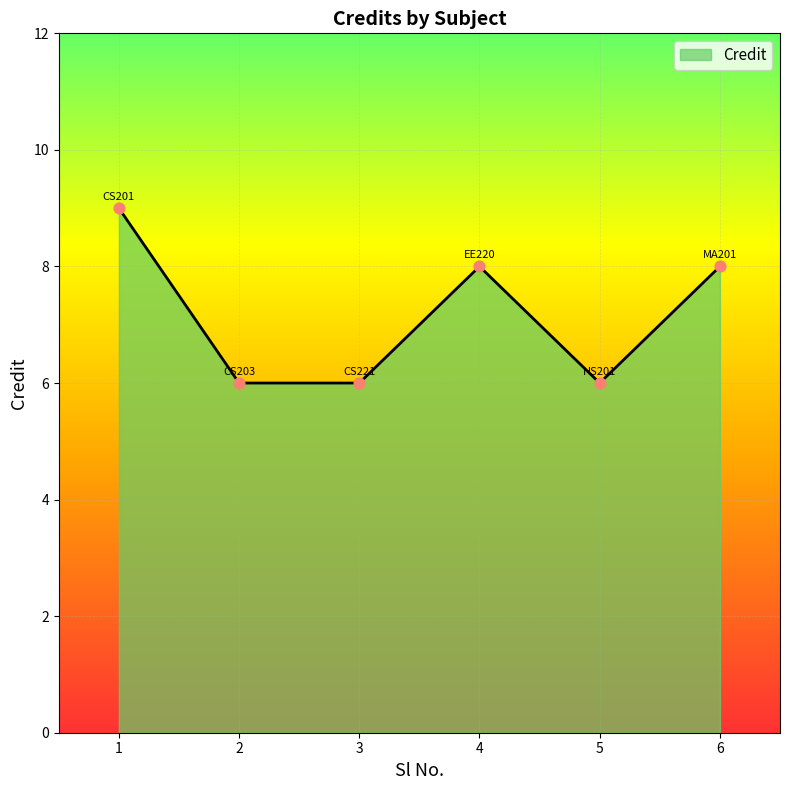

What is the ratio of the value at 2 to the value at 3?

1.0